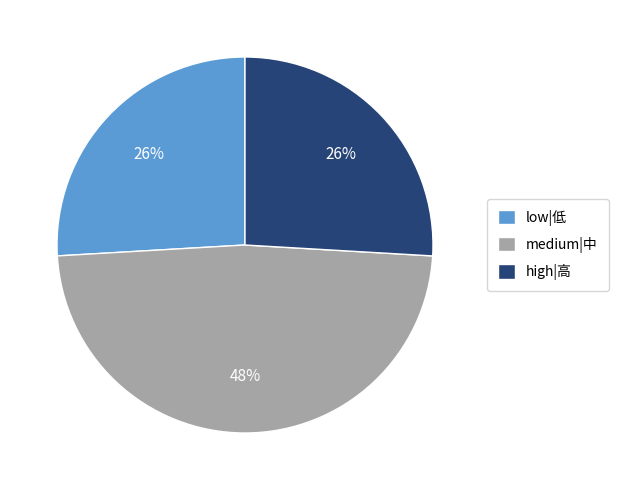

Do medium|中 and low|低 together represent more than half of the pie?

Yes